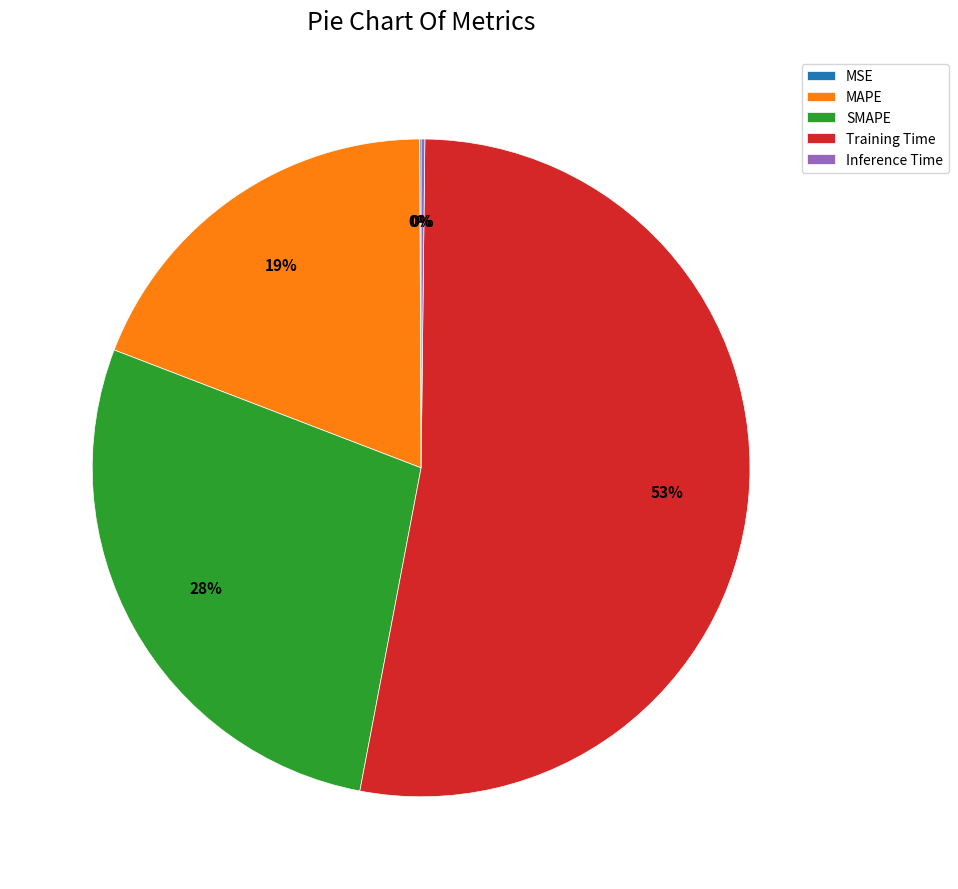

Is there any slice that represents more than half of the pie?

Yes